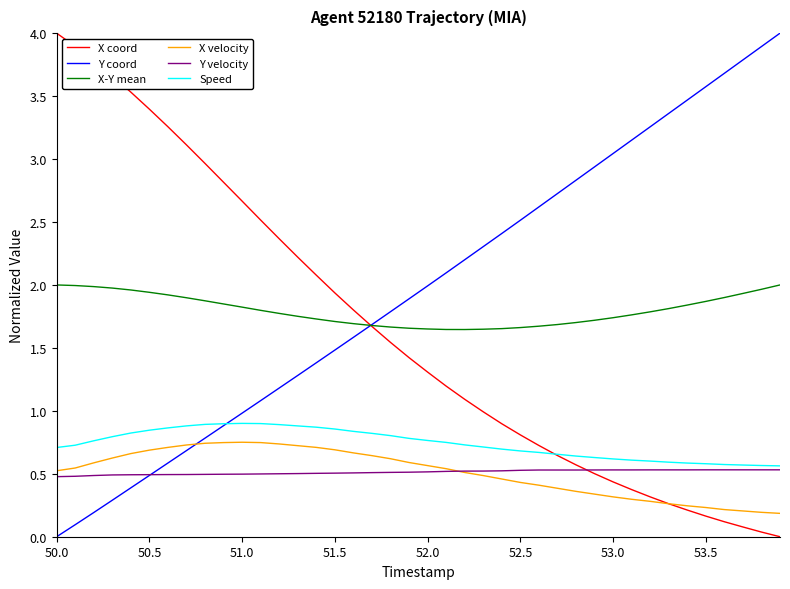

At how many categories does at least one series exceed 3?

18